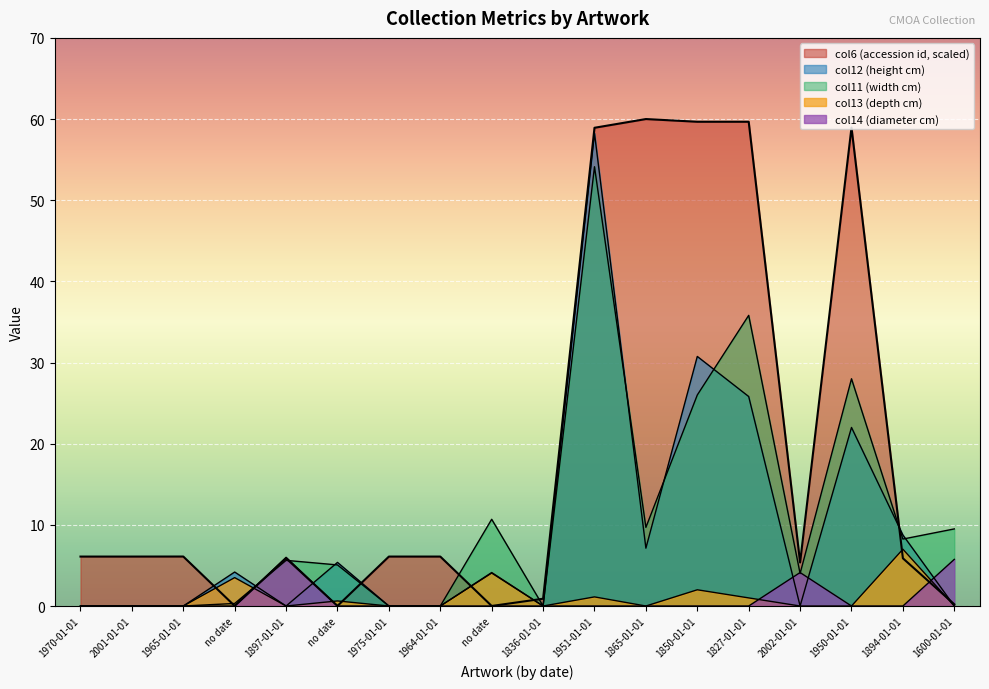

What is the label of the 12th point from the right?

1975-01-01